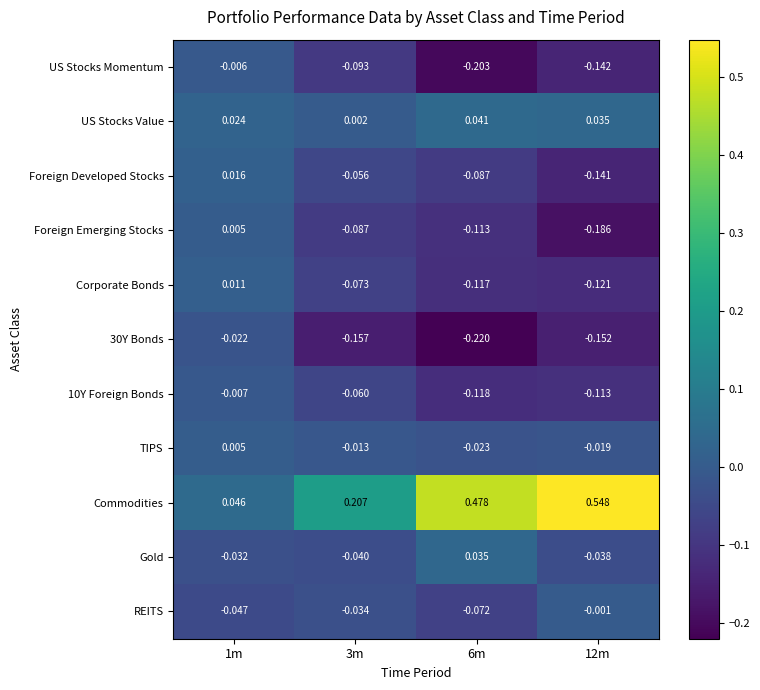

At 12m, list the series in order from largest to smallest.

Commodities, US Stocks Value, REITS, TIPS, Gold, 10Y Foreign Bonds, Corporate Bonds, Foreign Developed Stocks, US Stocks Momentum, 30Y Bonds, Foreign Emerging Stocks